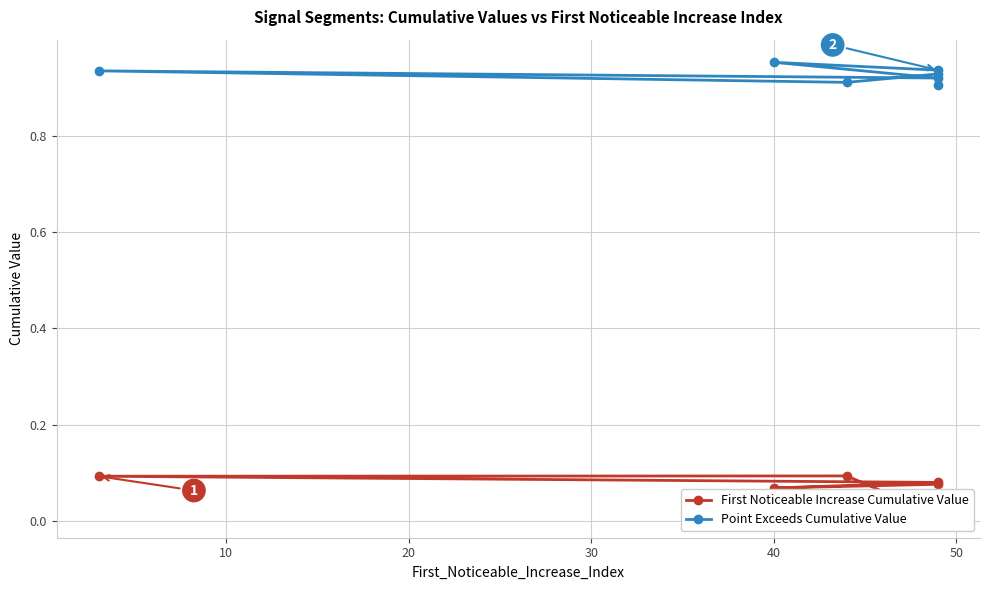

Is it true that First Noticeable Increase Cumulative Value equals 0.1 at 40?

False